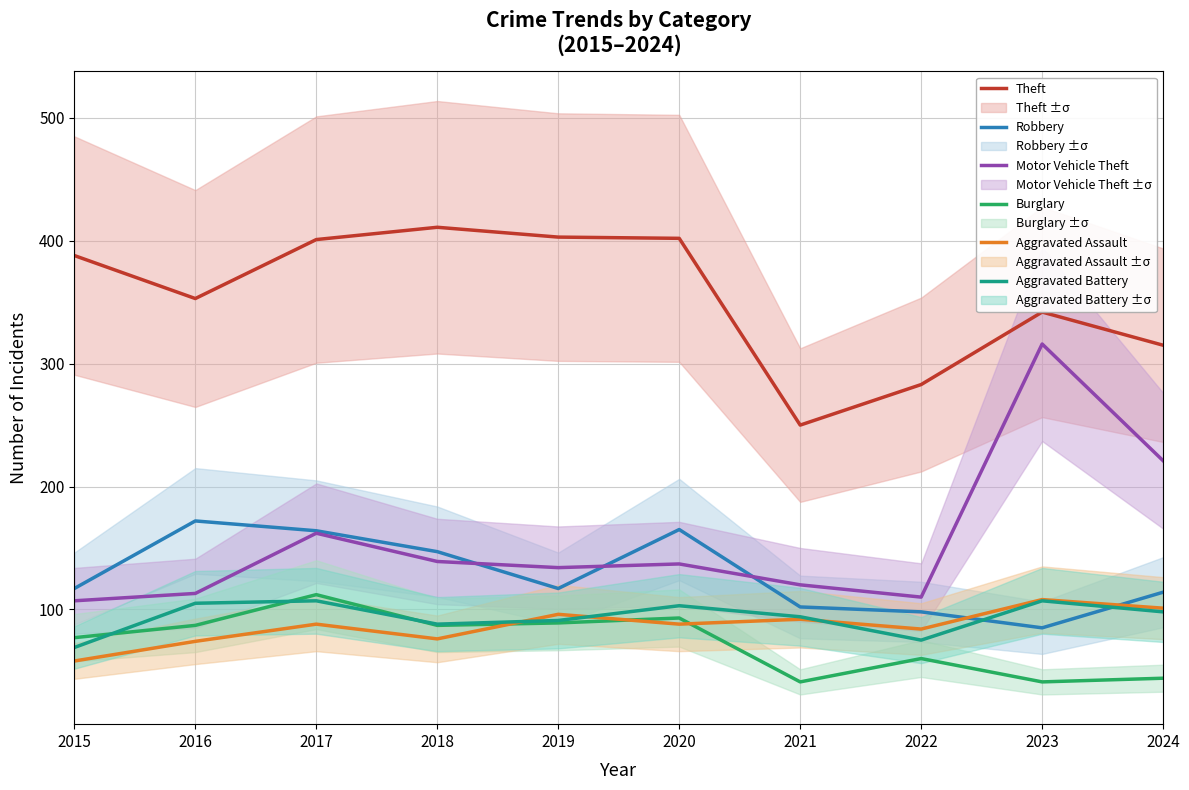

Is it true that Robbery equals 85 at 2023?

True